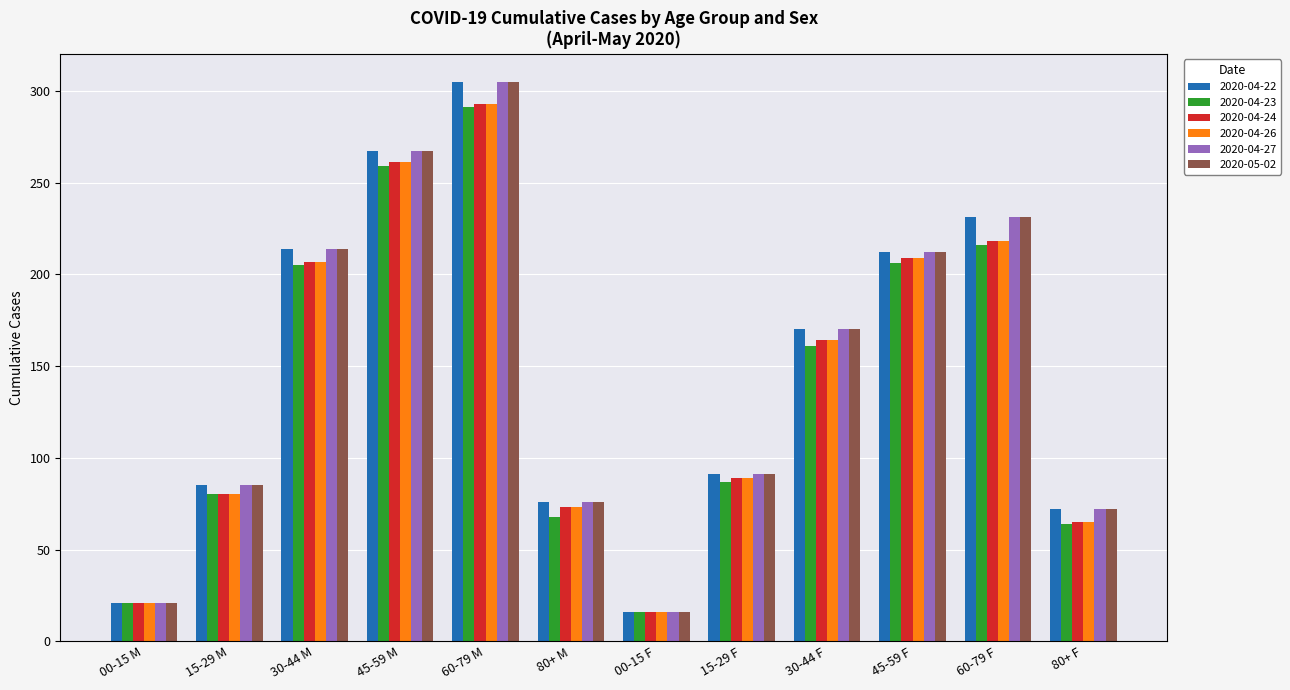

Count the number of data series in this chart.

6